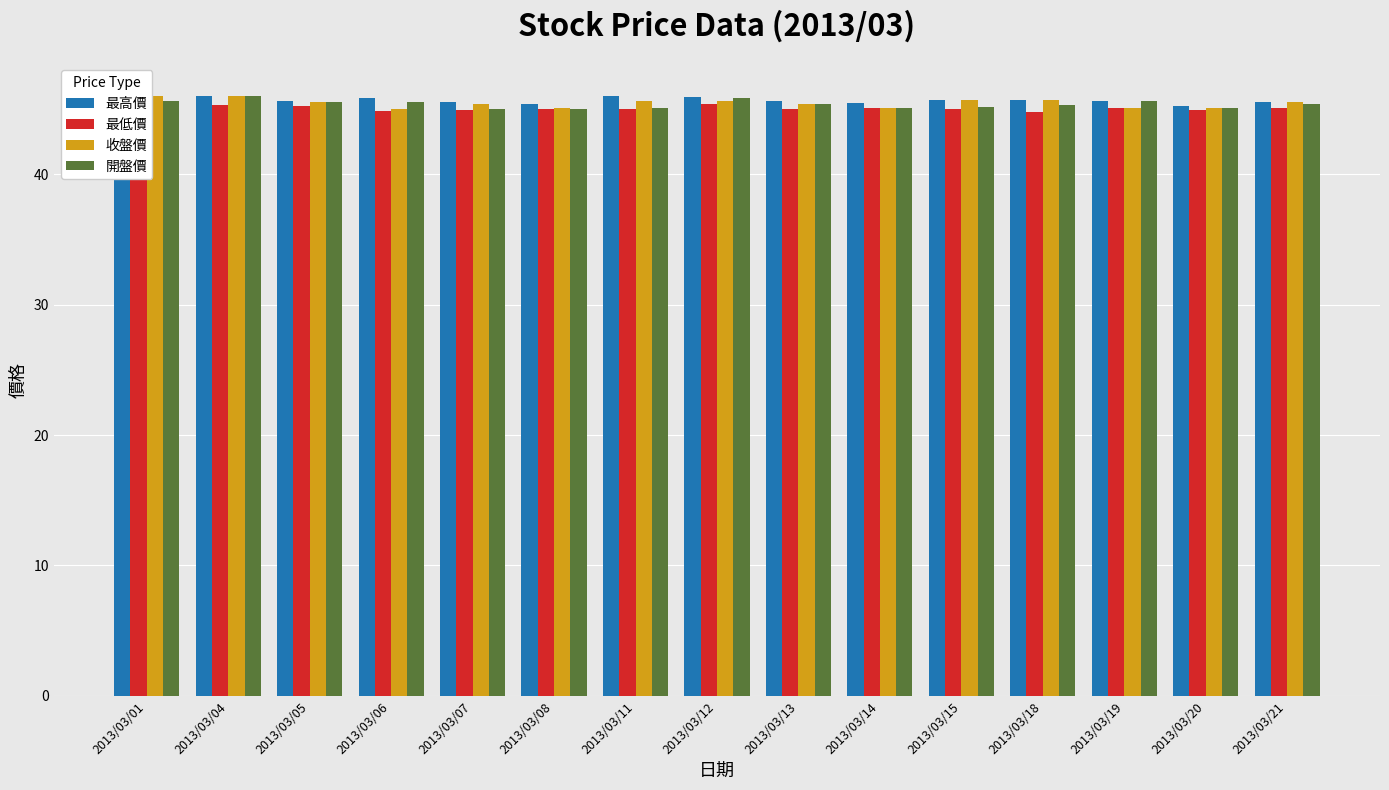

Which series has the largest total across all categories?

最高價